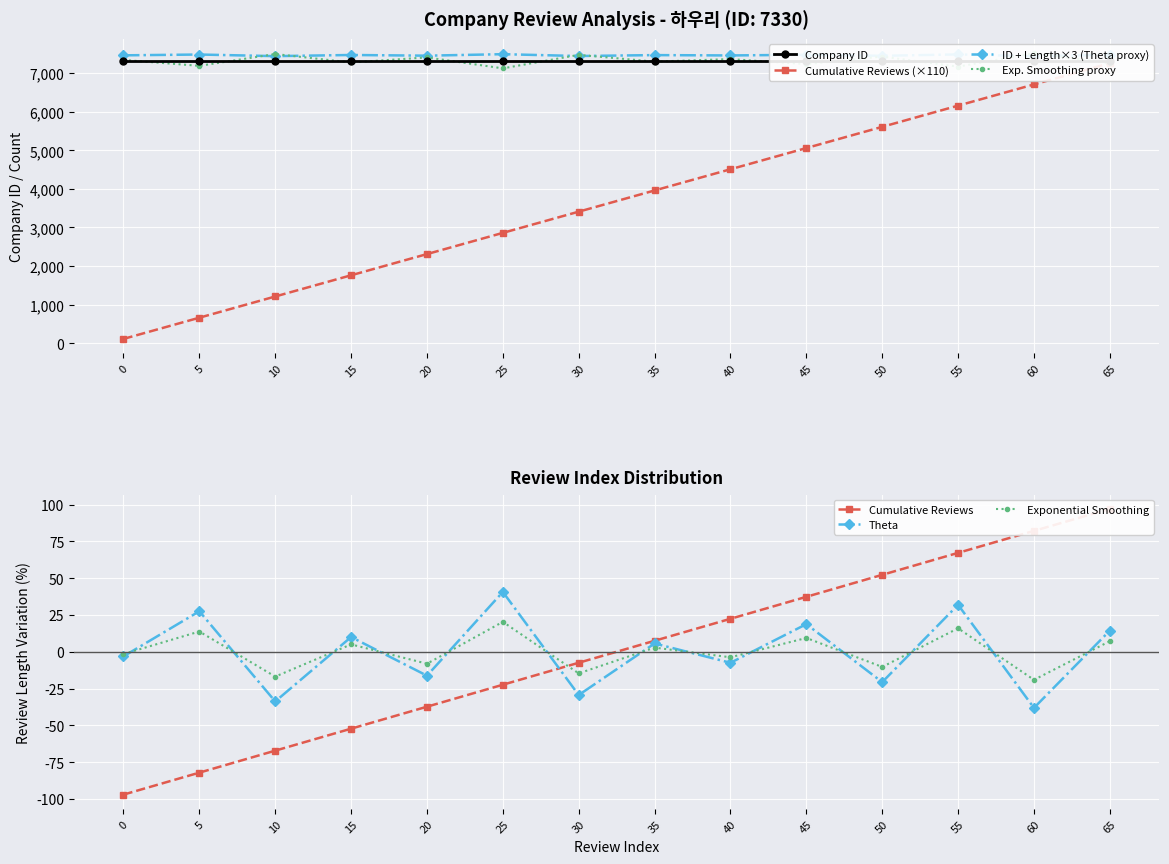

Reading left to right, what are all the values shown in this chart?

Review Index: -97.0	-82.1	-67.2	-52.2	-37.3	-22.4	-7.5	7.5	22.4	37.3	52.2	67.2	82.1	97.0
Cumulative Count: 110.0	660.0	1210.0	1760.0	2310.0	2860.0	3410.0	3960.0	4510.0	5060.0	5610.0	6160.0	6710.0	7260.0
Review Length: 7465.0	7486.0	7444.0	7474.0	7456.0	7495.0	7447.0	7471.0	7462.0	7480.0	7453.0	7489.0	7441.0	7477.0